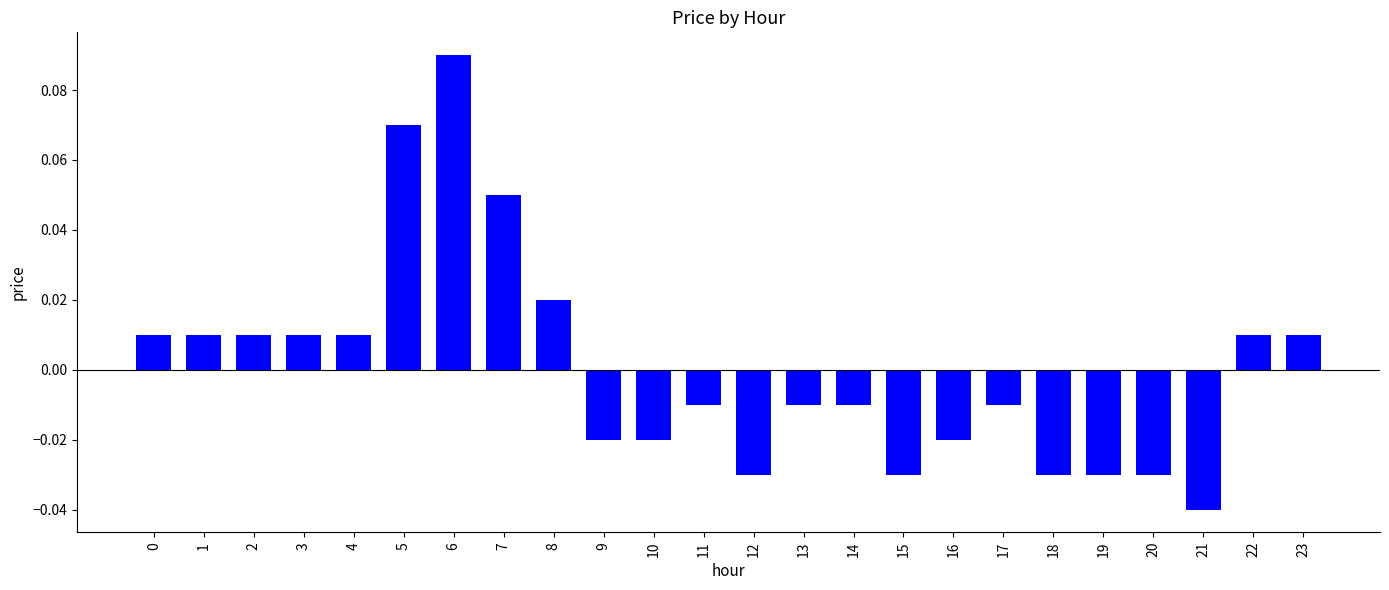

Which has a higher value, 17 or 19?

17